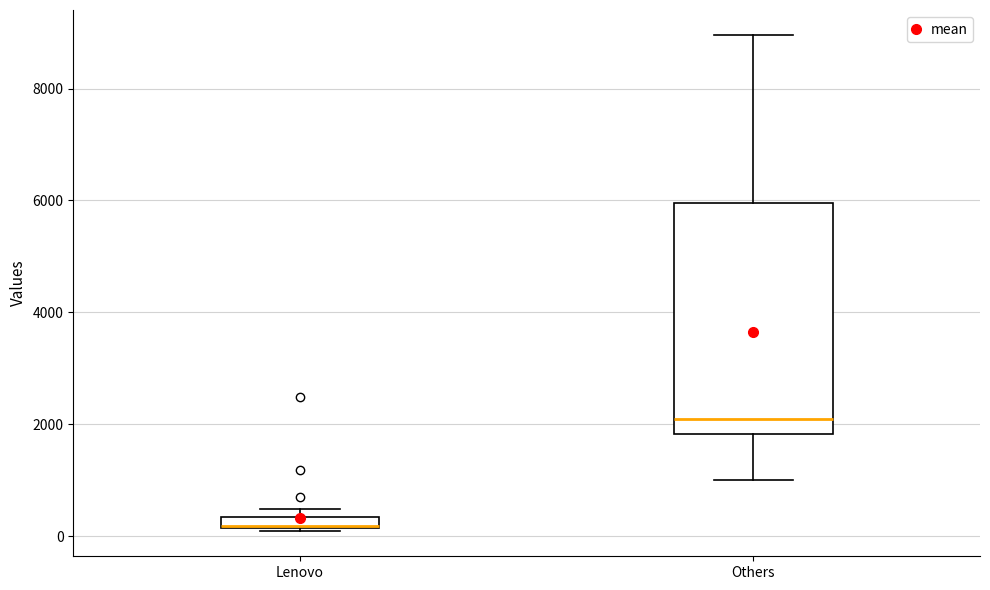

Comparing the boxes themselves (not the whiskers), which one is the tallest?

Others